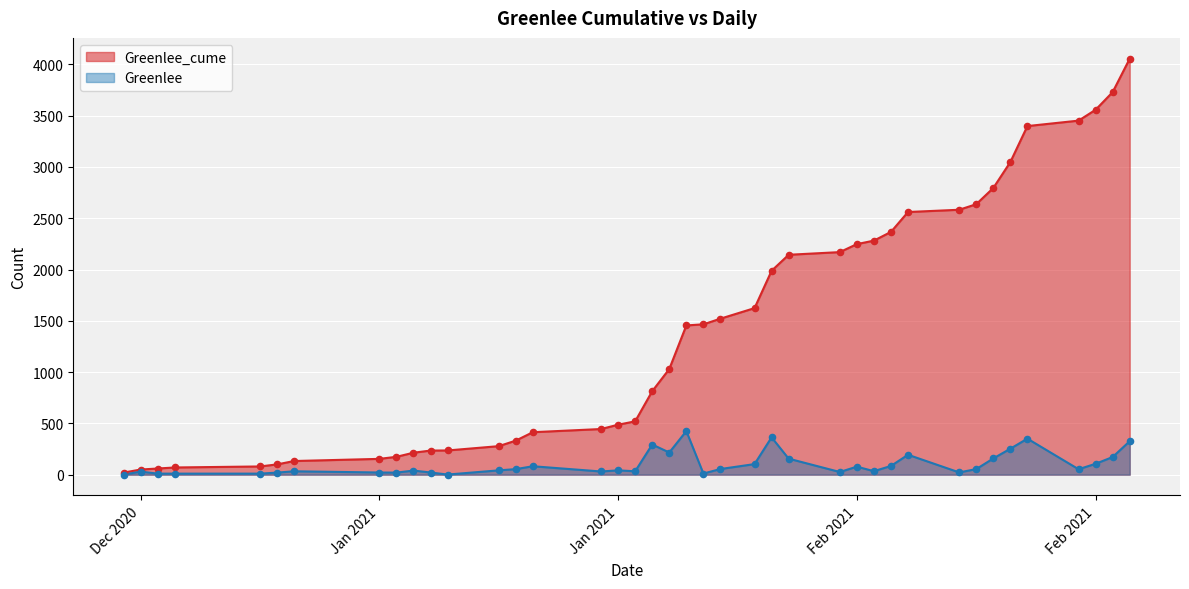

Which series contains the highest Y value?

Greenlee_cume